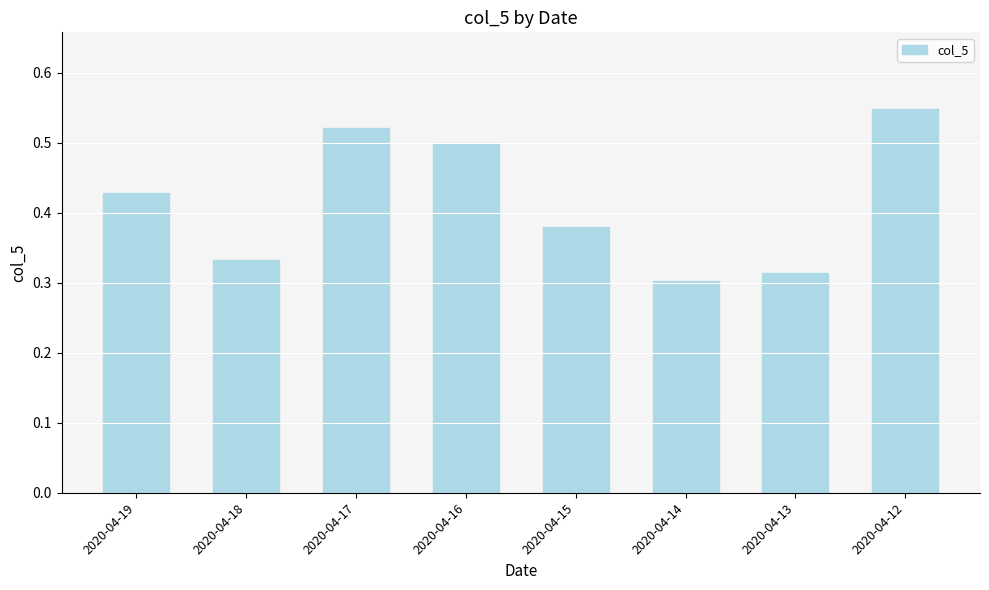

At which category does the chart reach its peak across all series?

2020-04-12